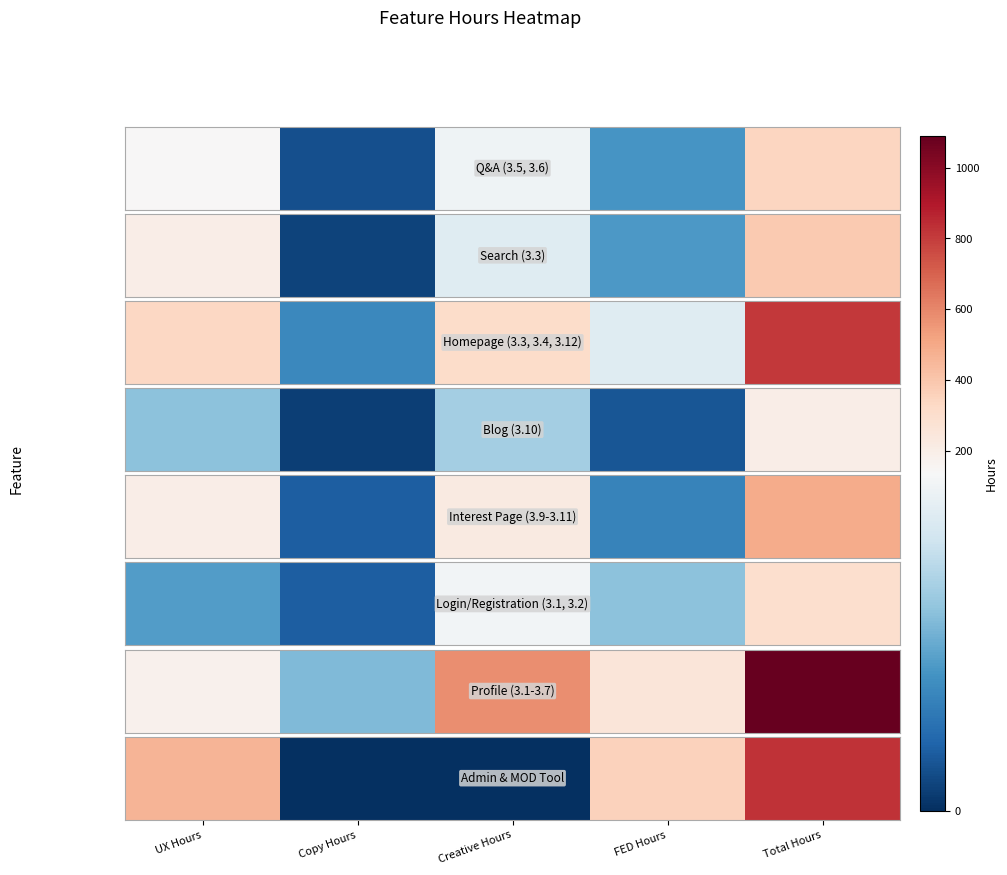

What is the difference between the maximum and minimum values?

823